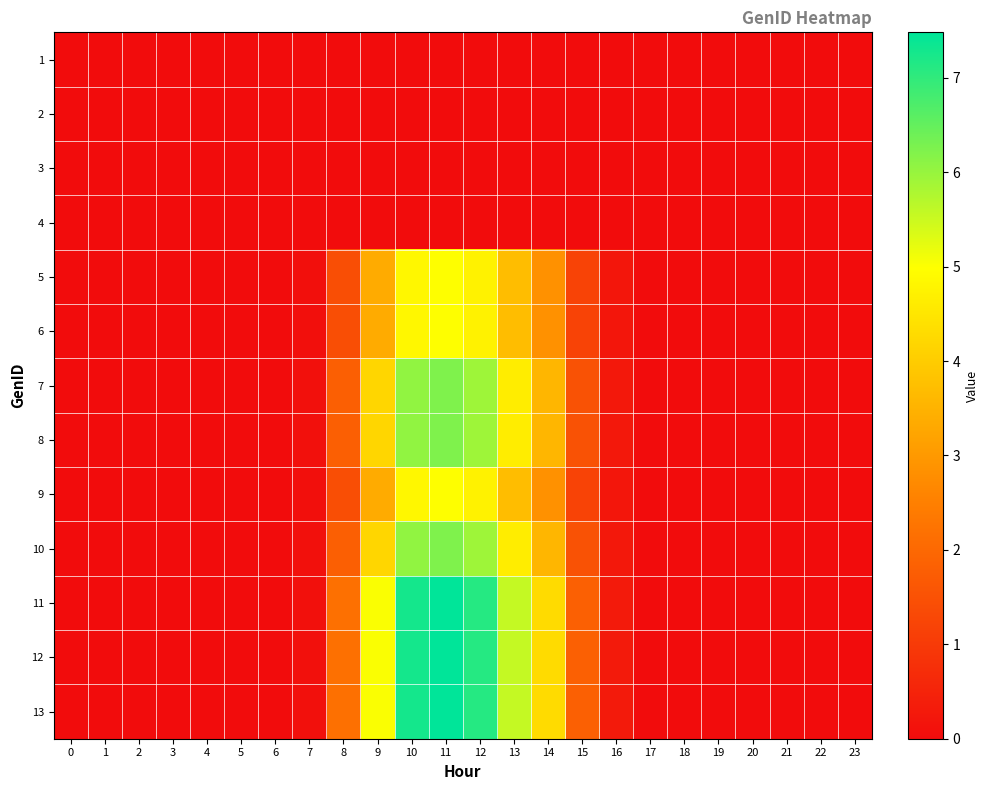

Which label corresponds to the largest value in the chart?

11